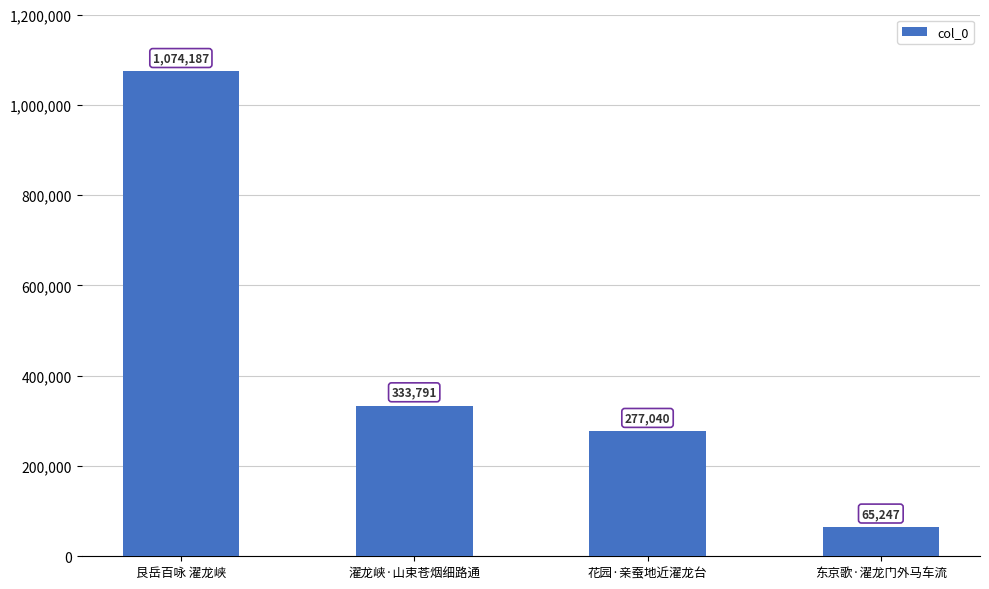

Count the number of categories in the chart.

4